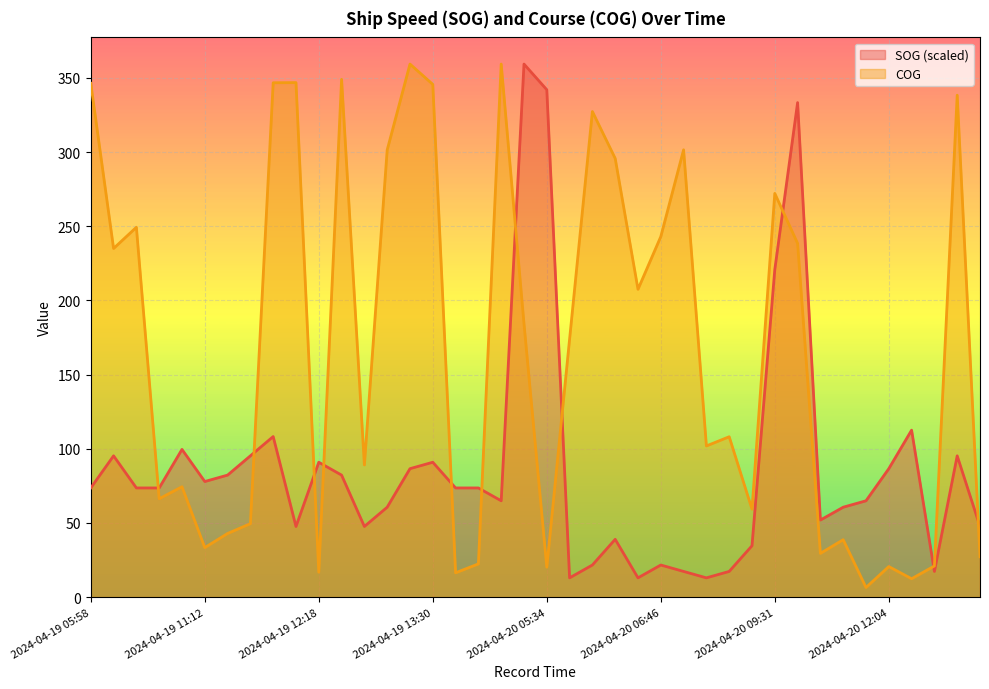

Which series ends up on top after the final intersection of SOG and COG?

SOG